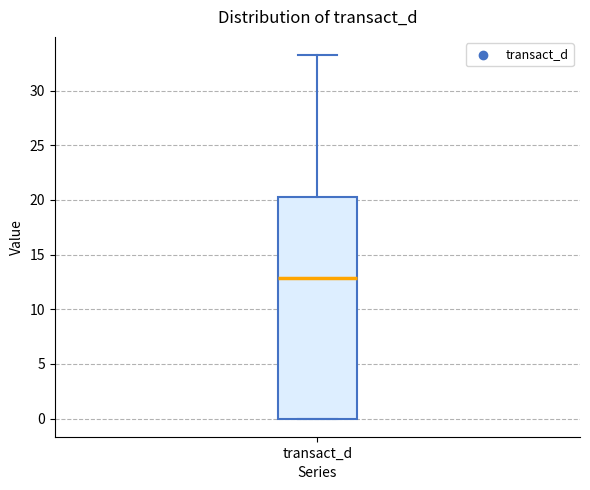

Read this box plot against the y-axis: the position of the median line, the range covered by the box, and the ends of both whiskers. The values are not printed on the chart, so give them approximately, as read against the axis.

median 13.0, box 0.0 to 20.5, whiskers 0.0 to 33.5